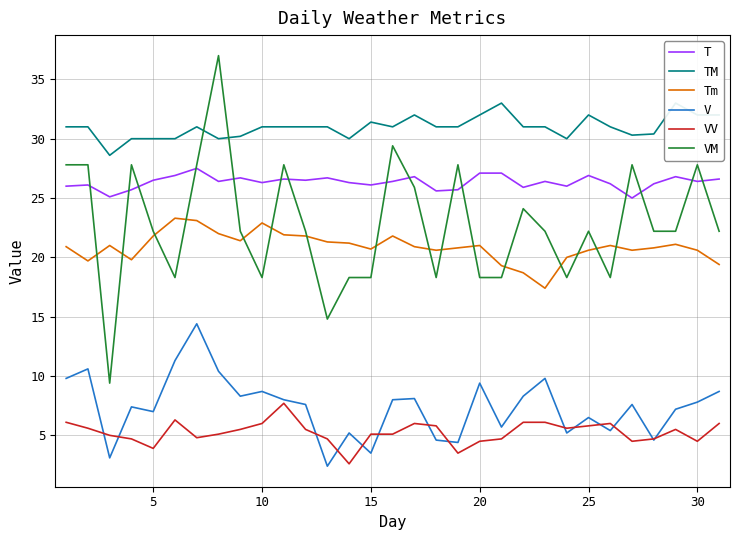

What is the highest value of the VM series?

37.0